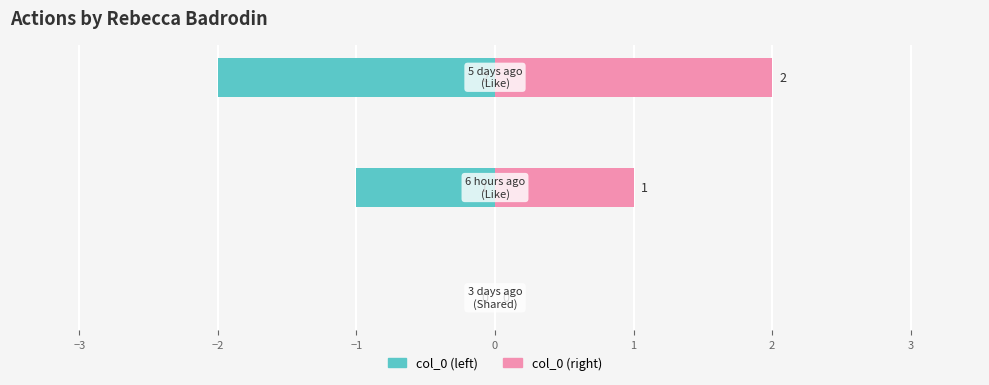

Which series has the largest total across all categories?

col_0 (right)